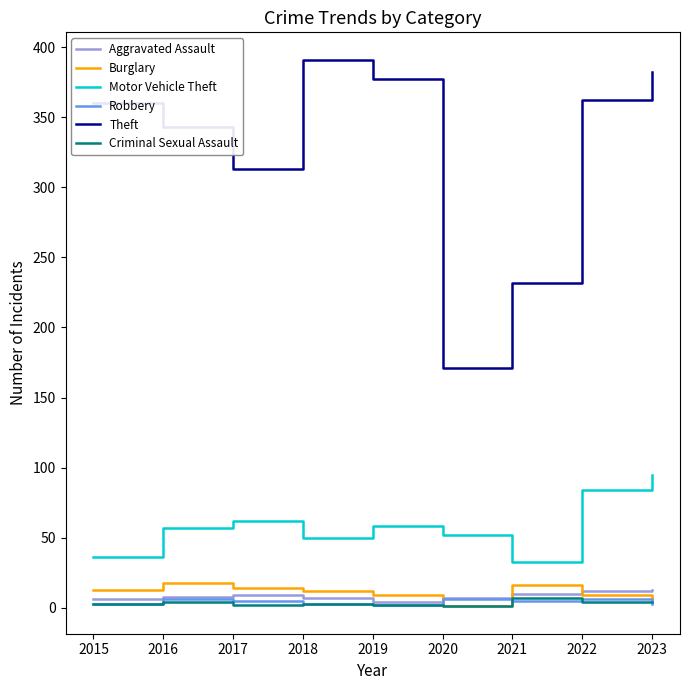

What is the difference between the maximum and minimum values in the Motor Vehicle Theft series?

62